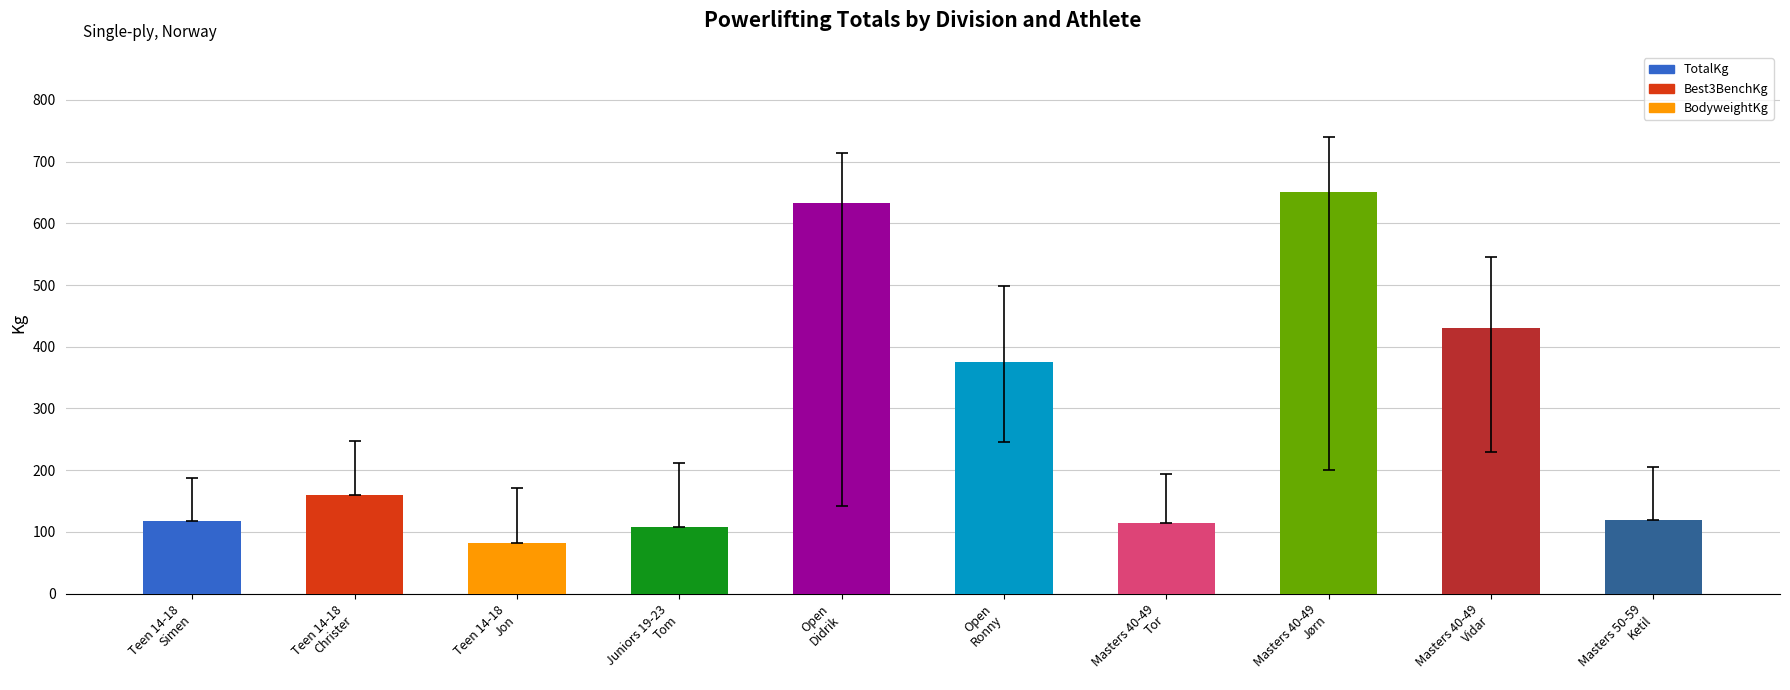

What is the smallest value displayed?

82.5